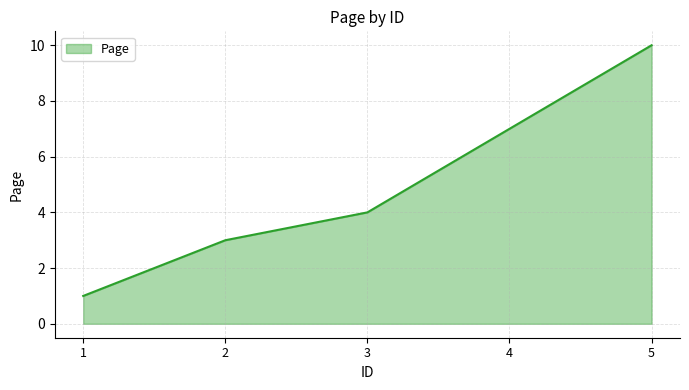

Which label corresponds to the smallest value in the chart?

1